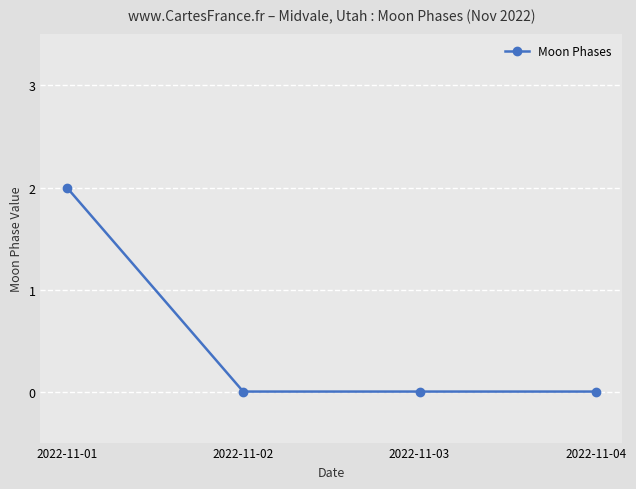

The chart shows a value of -1 at 2022-11-04. True or false?

False